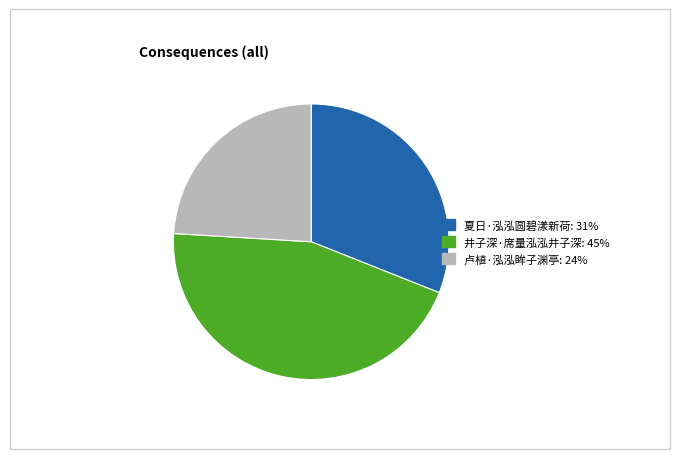

True or false: 卢植·泓泓眸子渊亭 accounts for 12% of the total.

False